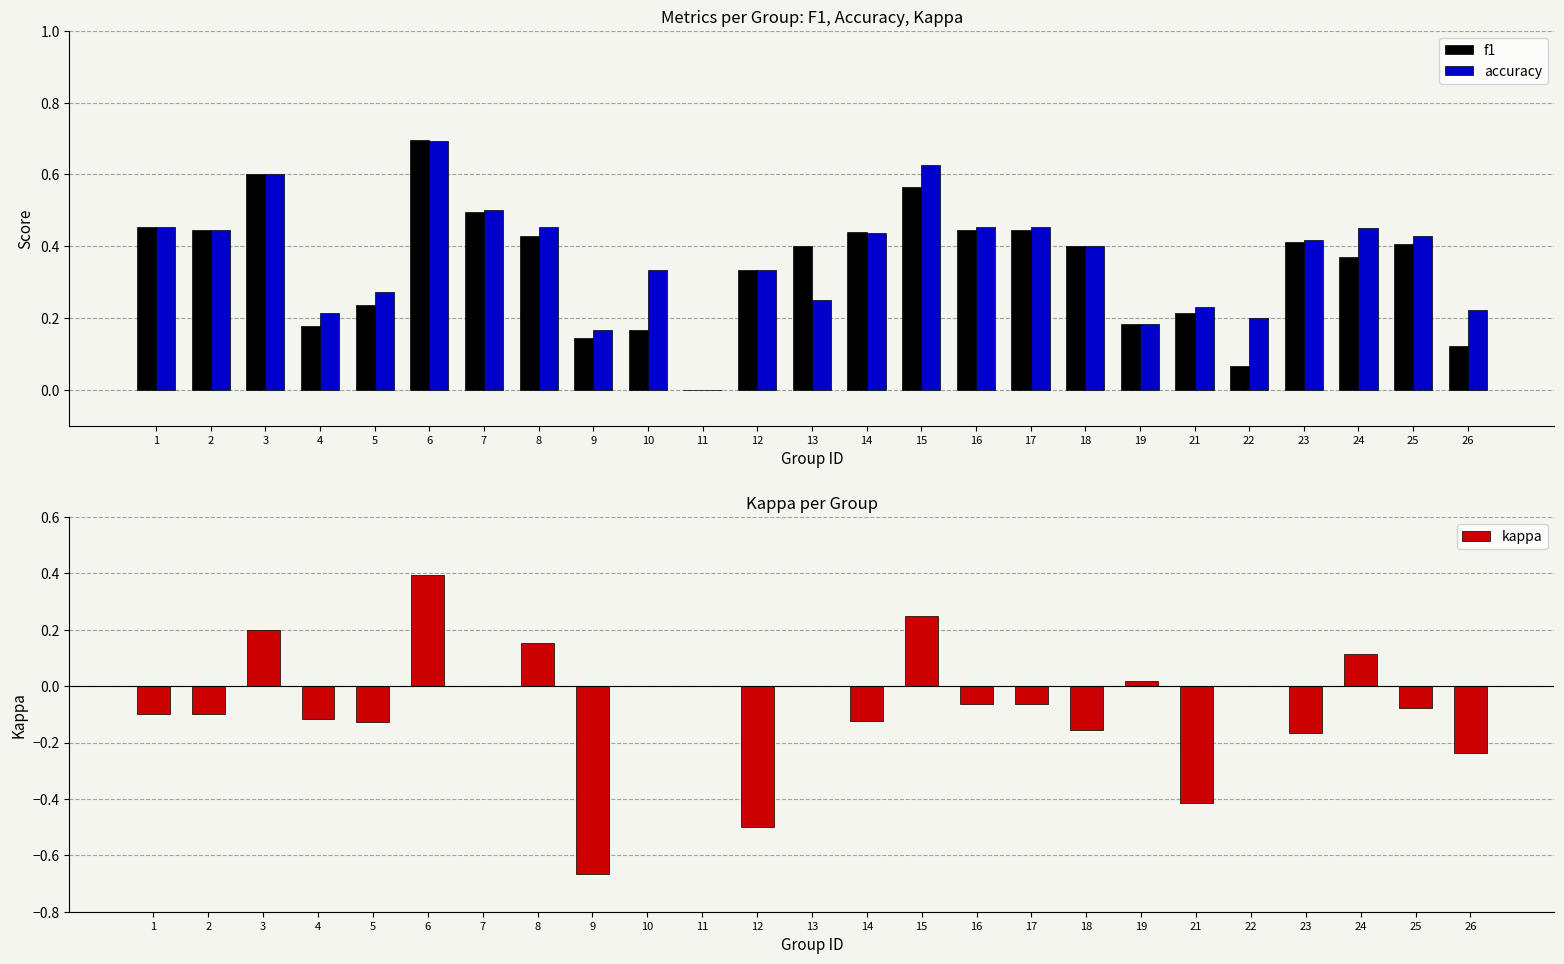

How many bars are there in each group?

3